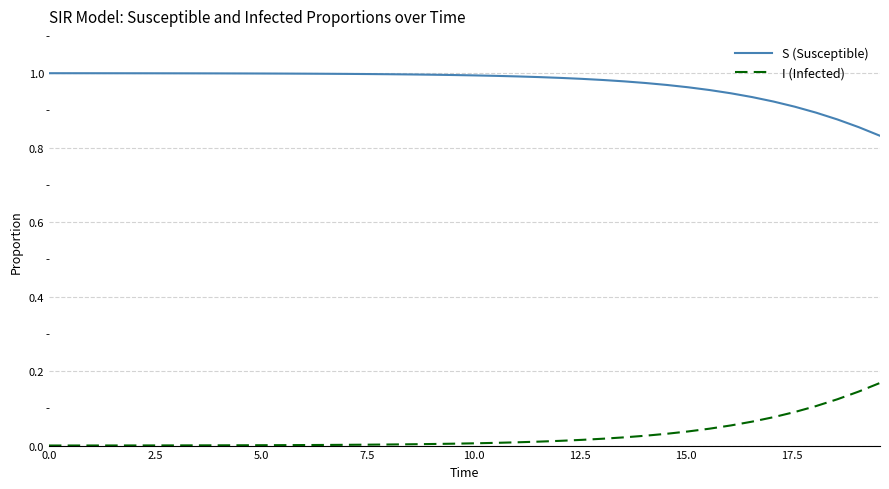

True or false: S (Susceptible) and I (Infected) cross at least once.

False